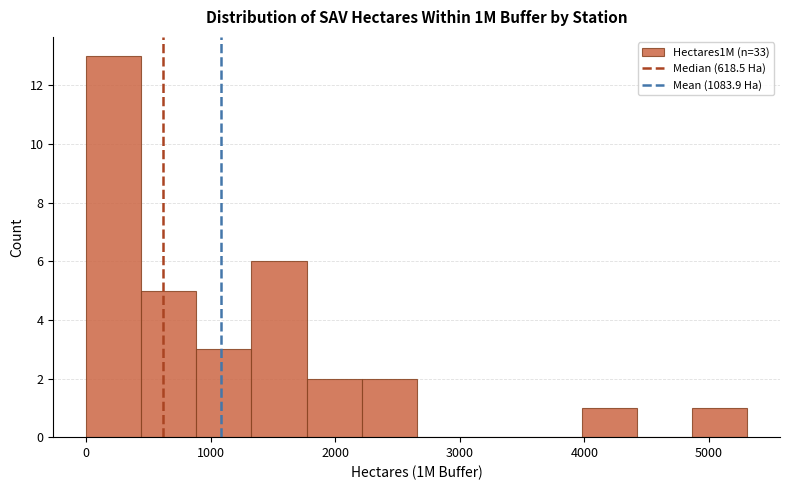

Over which range of the x-axis is the bar tallest?

0 to 400